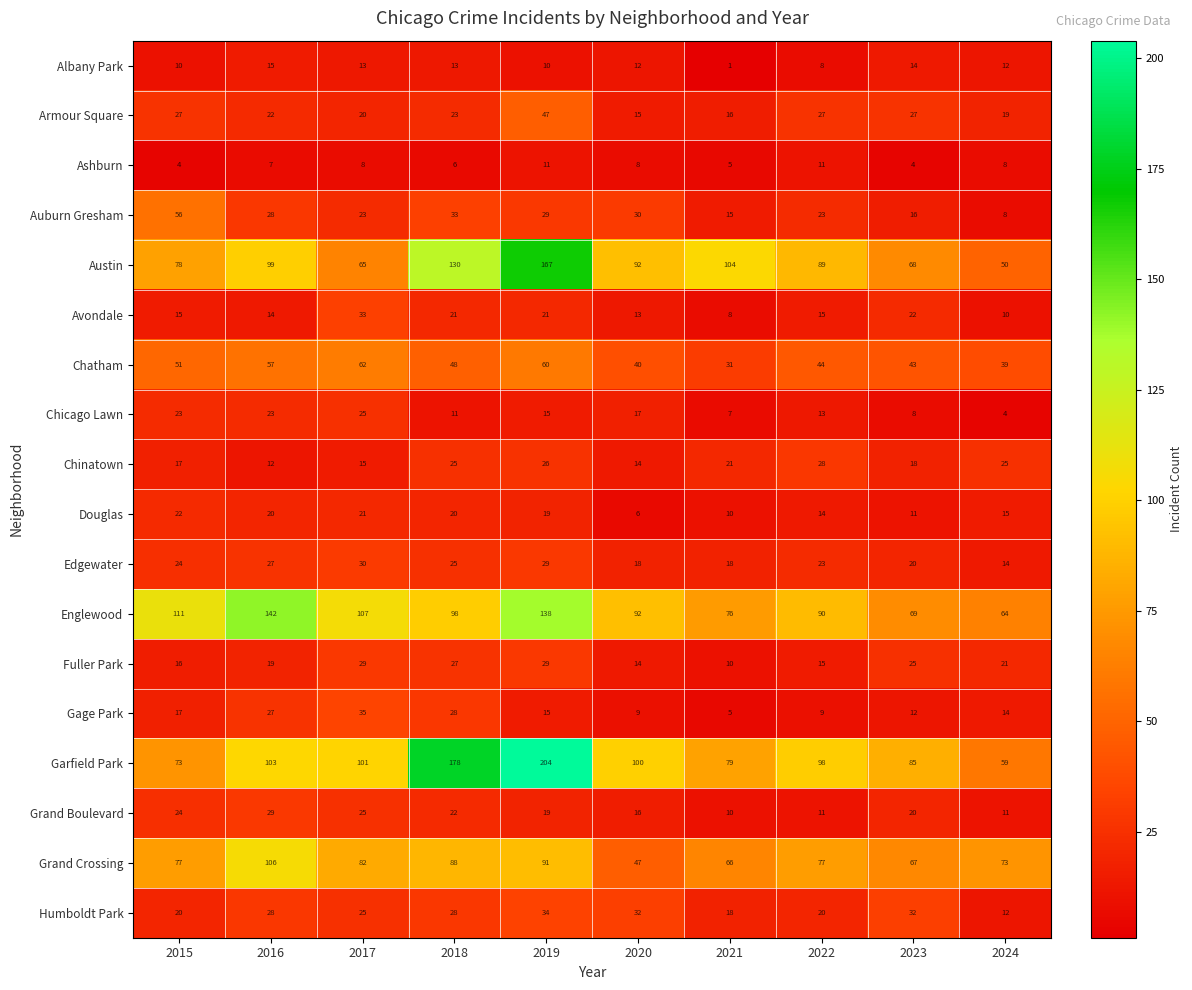

At which category does the chart reach its minimum across all series?

2021